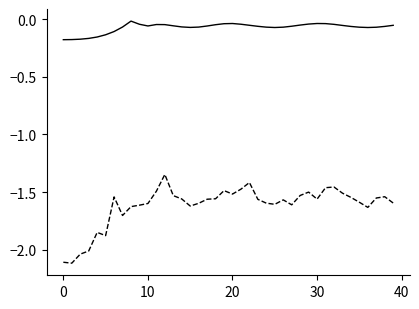

What is the smallest value displayed?

-2.1